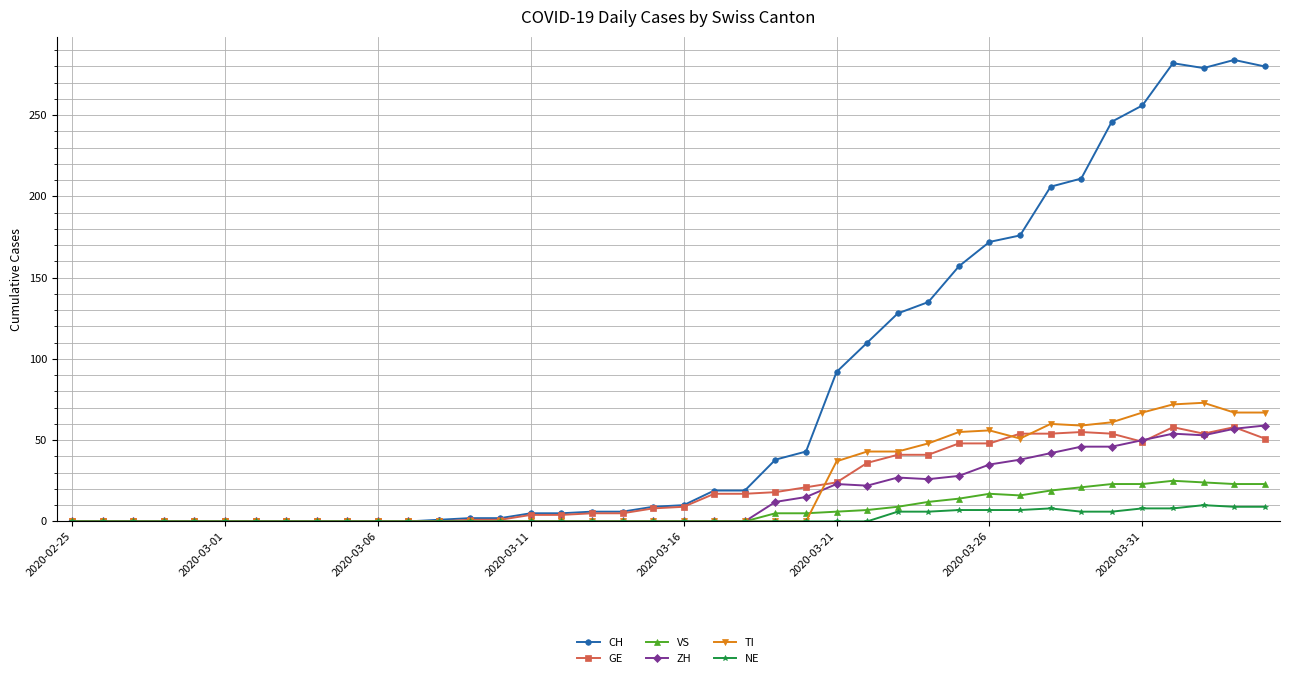

True or false: TI has more than 0 points higher than both neighbors.

True